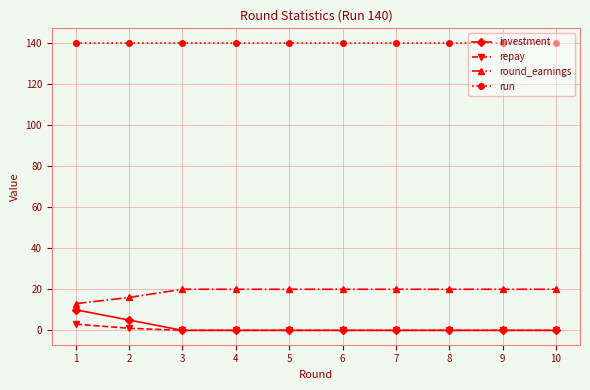

What is the greatest value displayed?

140